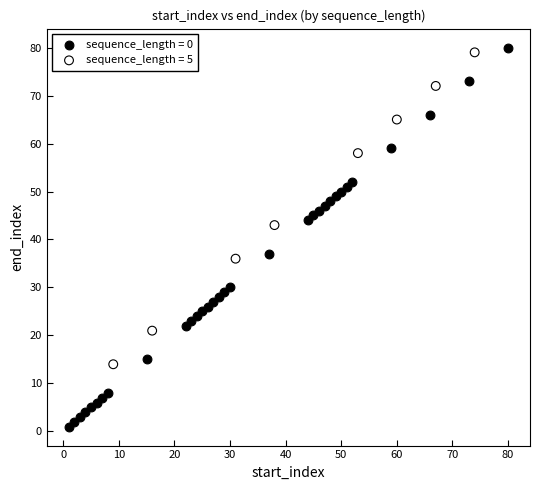

What are all the series names shown in the legend?

sequence_length = 0, sequence_length = 5